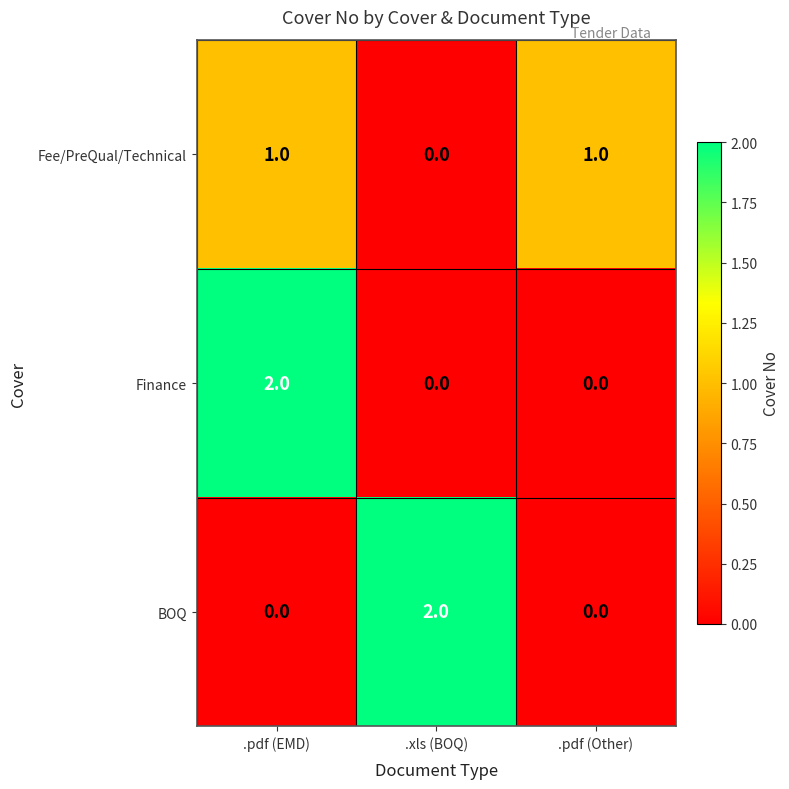

At which label does Fee/PreQual/Technical reach its minimum?

.xls (BOQ)